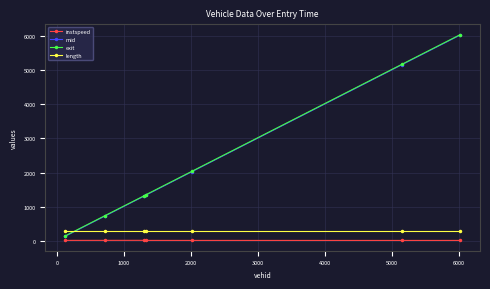

True or false: exit and length cross at least once.

True